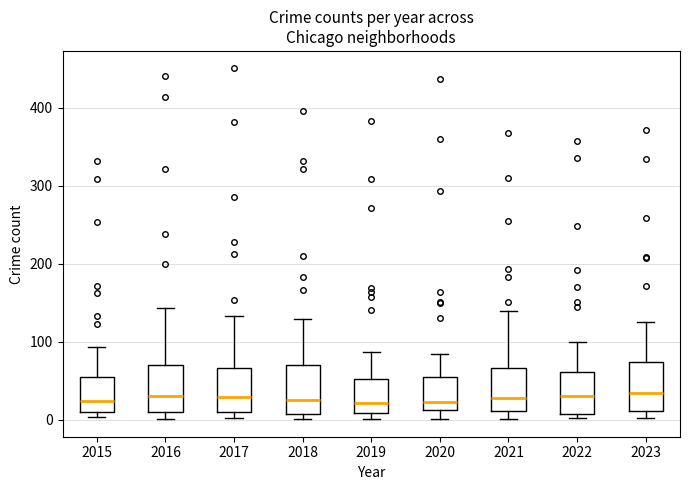

Where is the upper edge of the box at x = 2015 on the y-axis? The values are not printed on the chart, so give them approximately, as read against the axis.

60